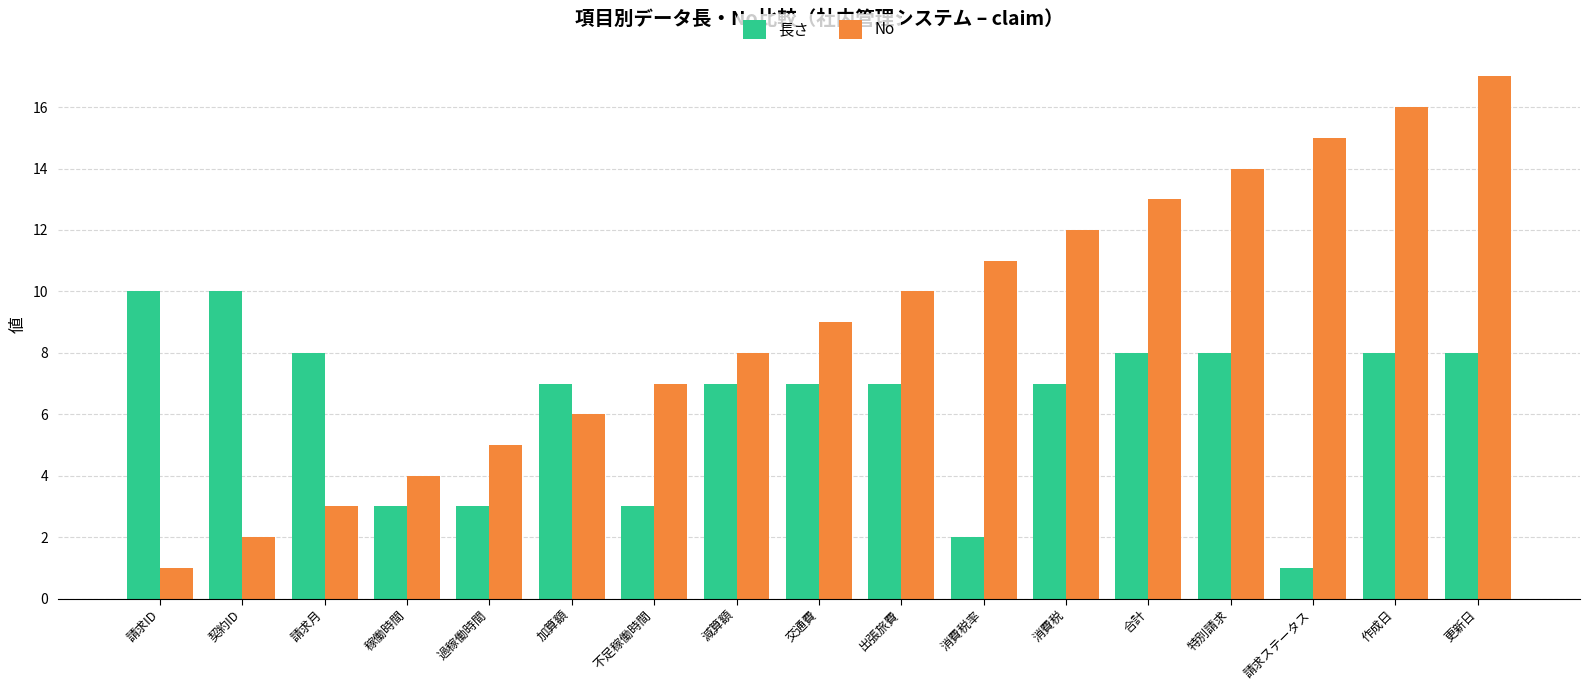

List the series in order of their overall mean, highest first.

No, 長さ